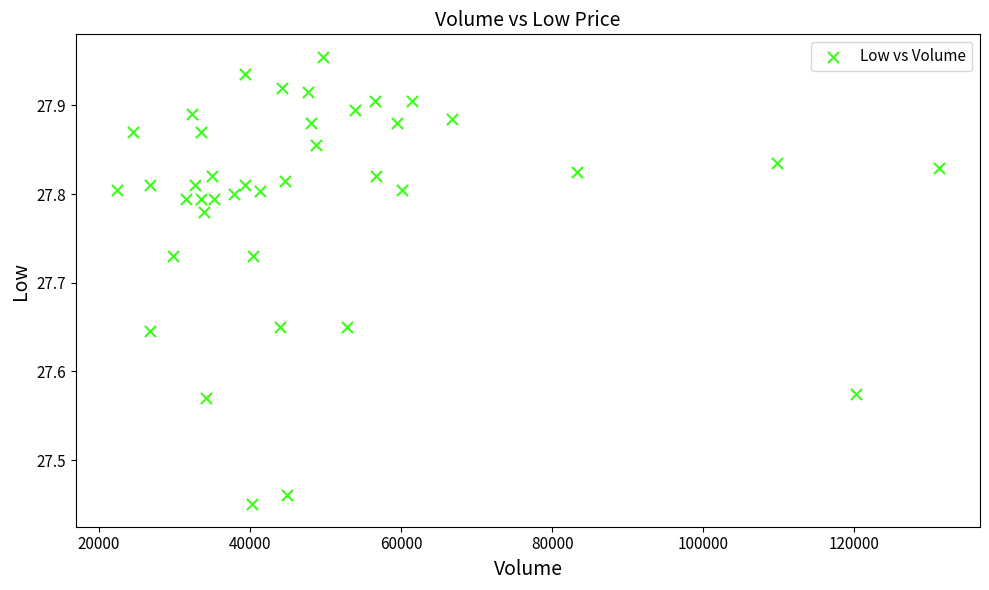

What is the range of X values (max minus min)?

108805.0